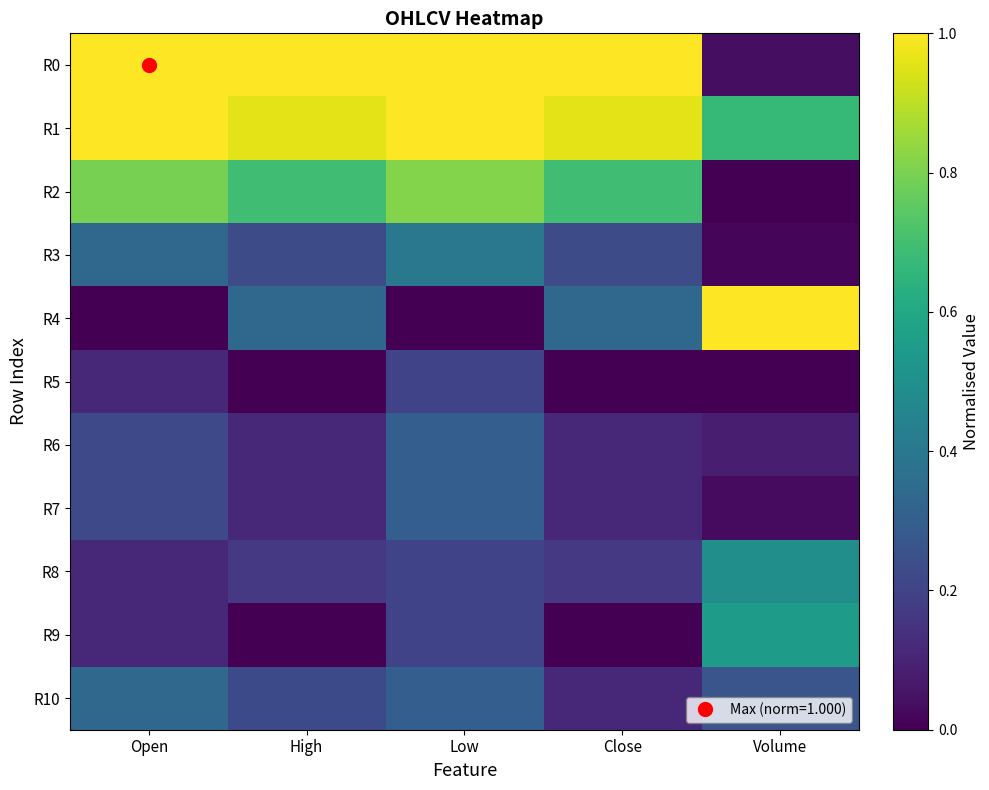

Reading left to right, extract all data points from this chart.

R0: Open=1.0	High=1.0	Low=1.0	Close=1.0	Volume=0.0
R1: Open=1.0	High=1.0	Low=1.0	Close=1.0	Volume=0.7
R2: Open=0.8	High=0.7	Low=0.8	Close=0.7	Volume=0.0
R3: Open=0.3	High=0.2	Low=0.4	Close=0.2	Volume=0.0
R4: Open=0.0	High=0.3	Low=0.0	Close=0.3	Volume=1.0
R5: Open=0.1	High=0.0	Low=0.2	Close=0.0	Volume=0.0
R6: Open=0.2	High=0.1	Low=0.3	Close=0.1	Volume=0.1
R7: Open=0.2	High=0.1	Low=0.3	Close=0.1	Volume=0.0
R8: Open=0.1	High=0.2	Low=0.2	Close=0.2	Volume=0.5
R9: Open=0.1	High=0.0	Low=0.2	Close=0.0	Volume=0.6
R10: Open=0.3	High=0.2	Low=0.3	Close=0.1	Volume=0.3